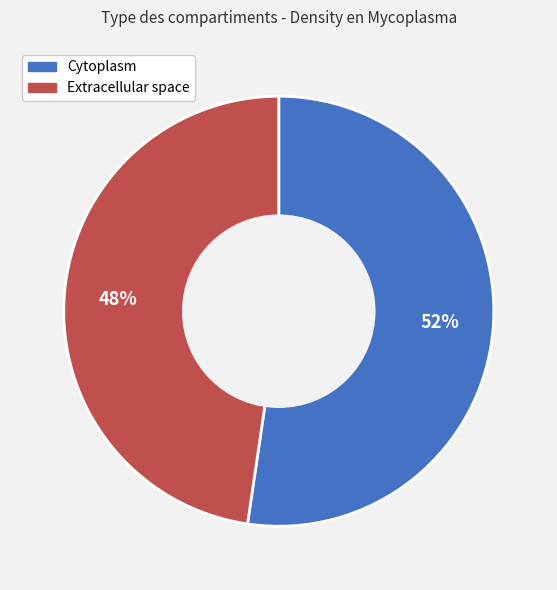

Is it true that Cytoplasm is 52% of the pie?

True